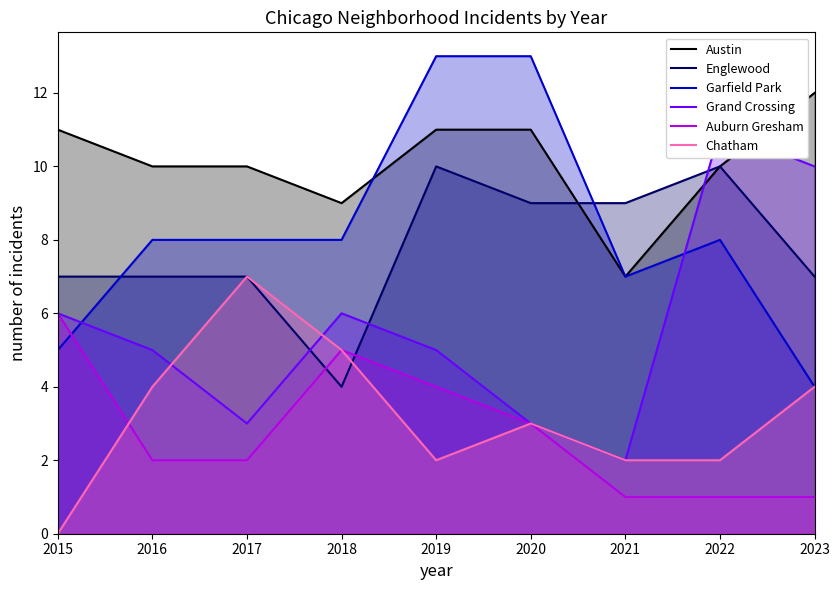

What is the sum of the Austin values at 2015 and 2018?

20